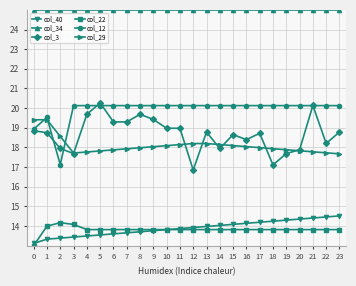

What is the approximate value of col_29 at 0?

19.4